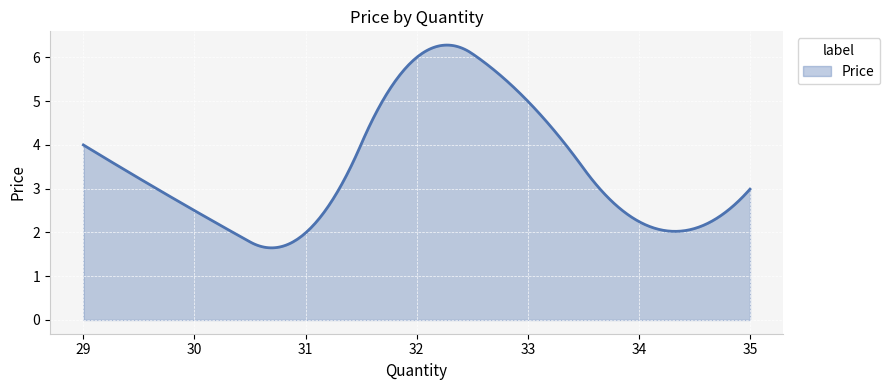

What is the difference between the maximum and minimum values?

4.6